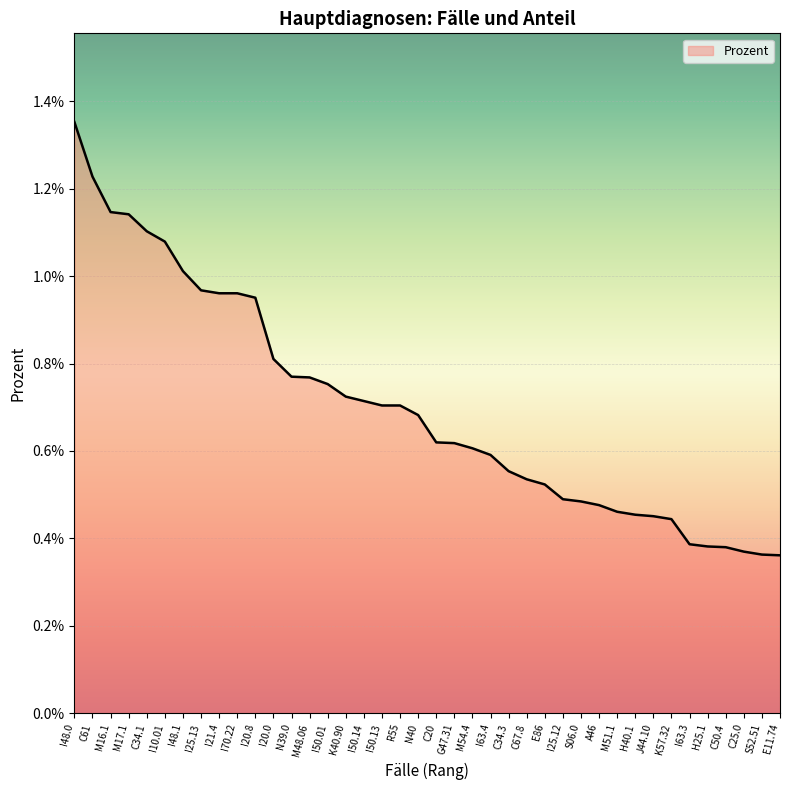

What is the label of the 4th point from the right?

C50.4